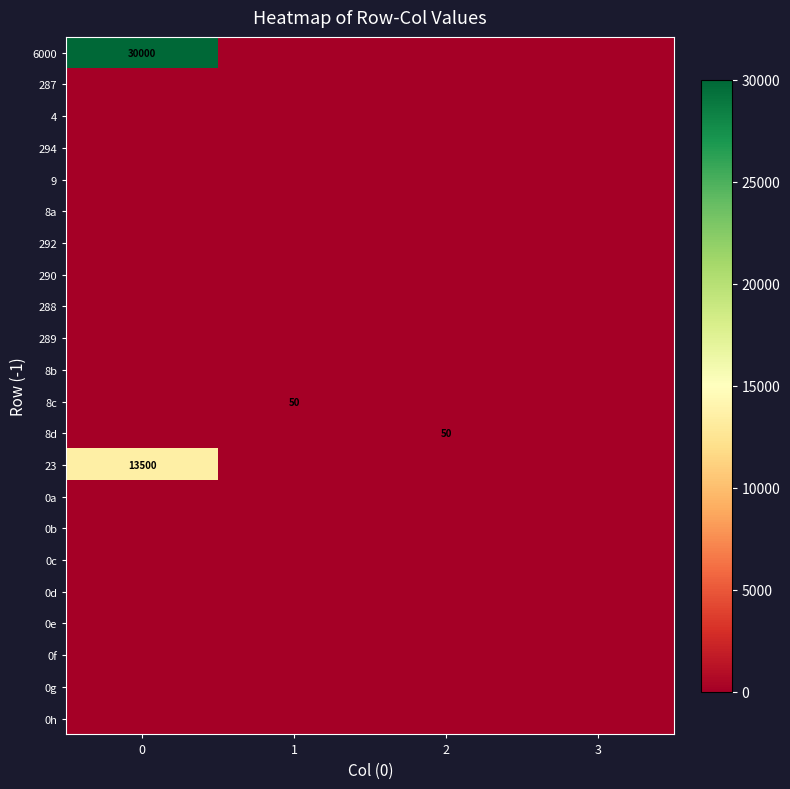

Between 3 and 2, which is larger?

3